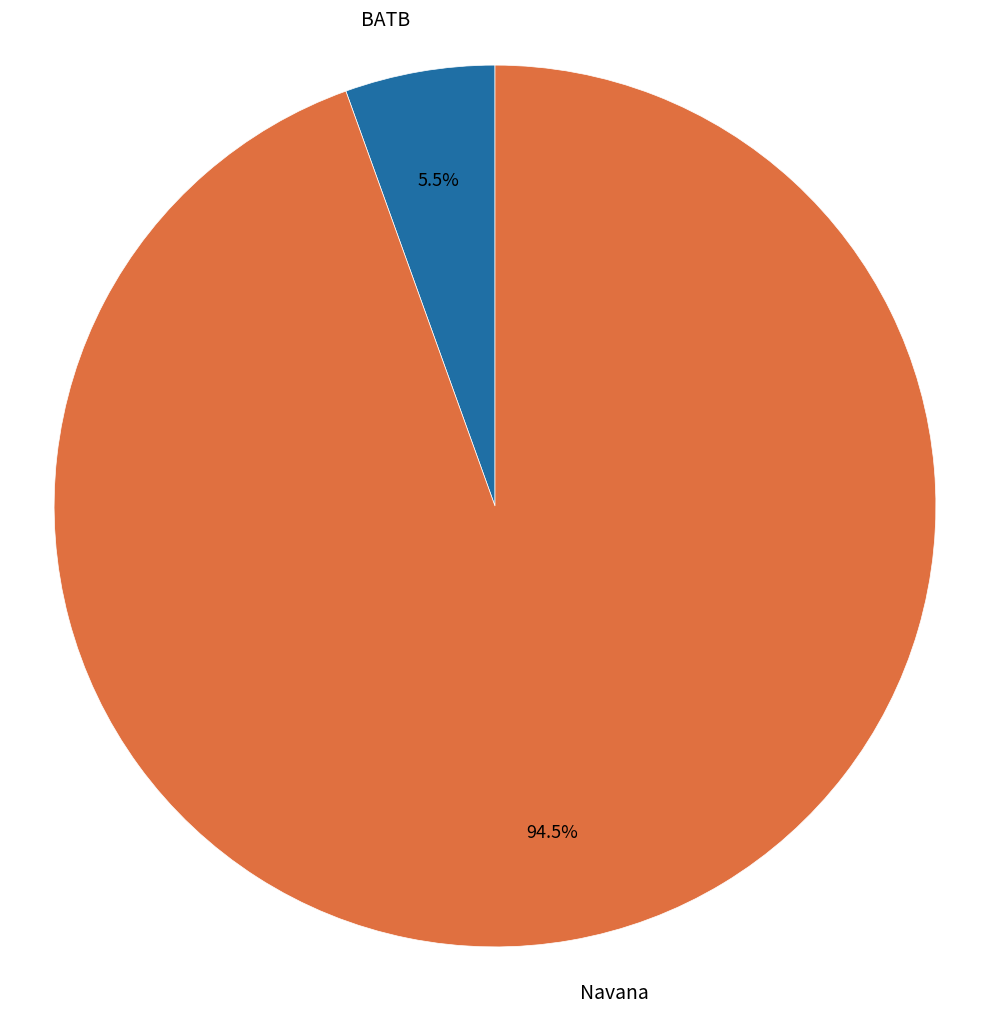

Rank the categories by value from highest to lowest.

Navana, BATB